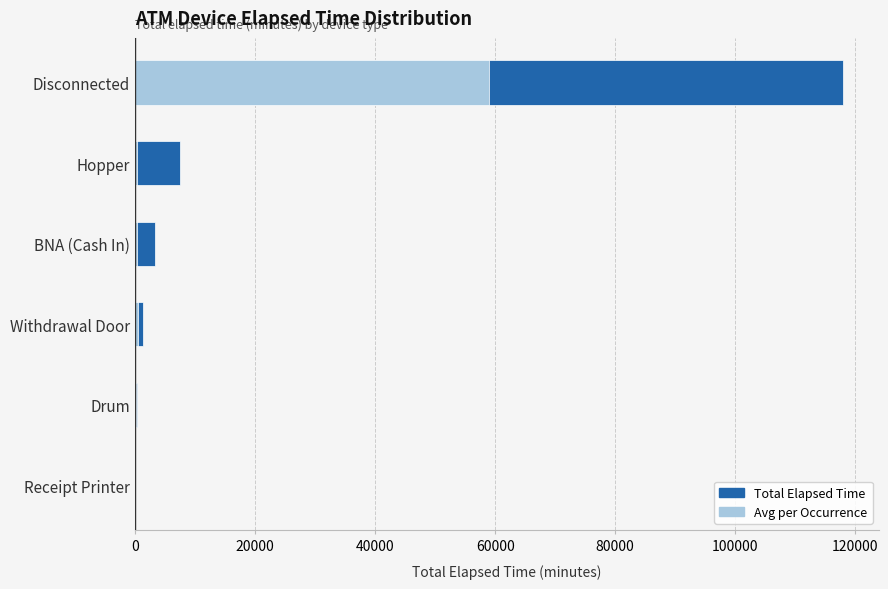

Is it true that Total Elapsed Time equals 5890.8 at BNA (Cash In)?

False